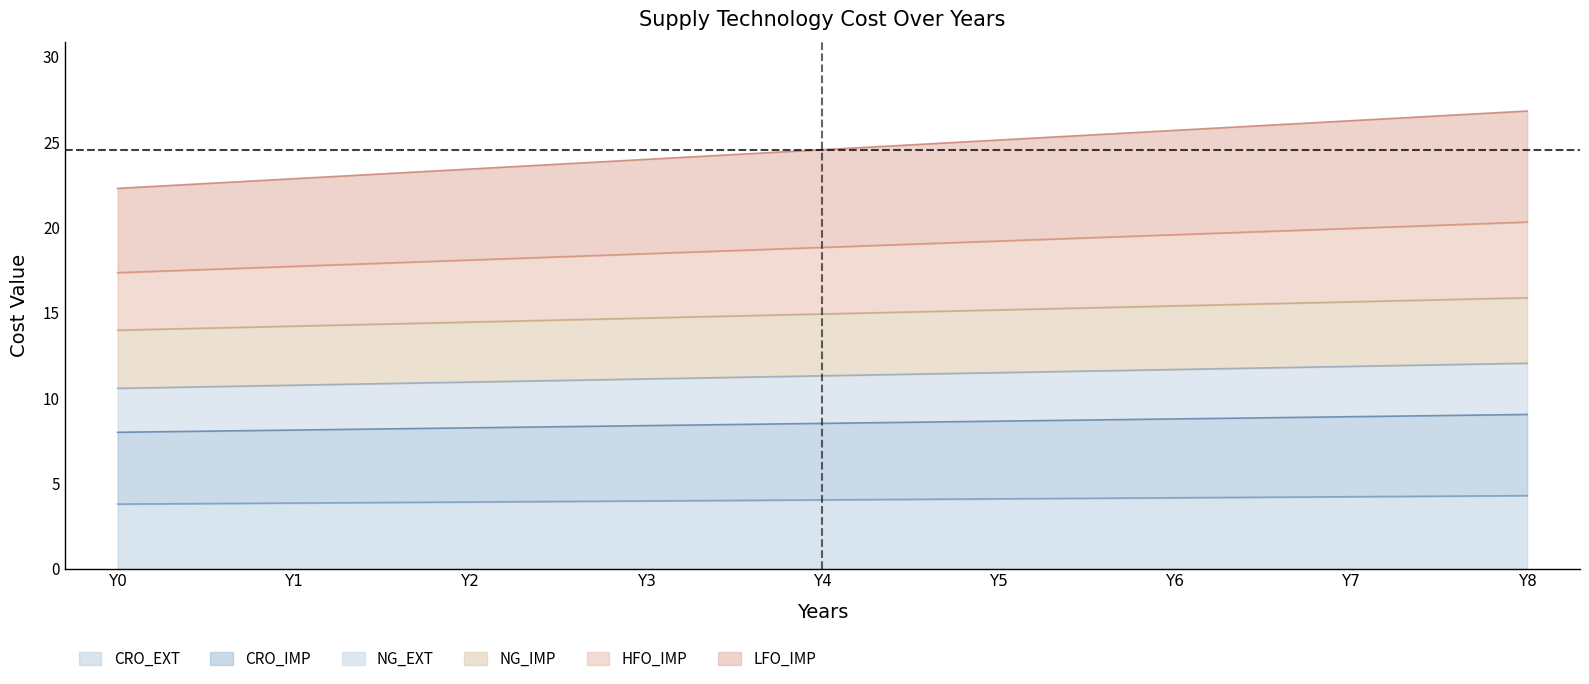

The value of CRO_EXT at Y0 is 2.3. True or false?

False